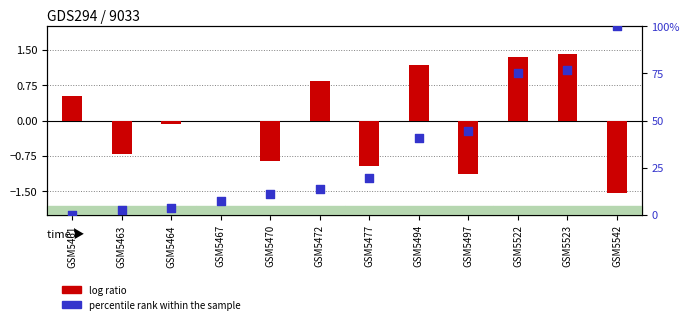

Which series reaches the maximum Y coordinate?

percentile rank within the sample